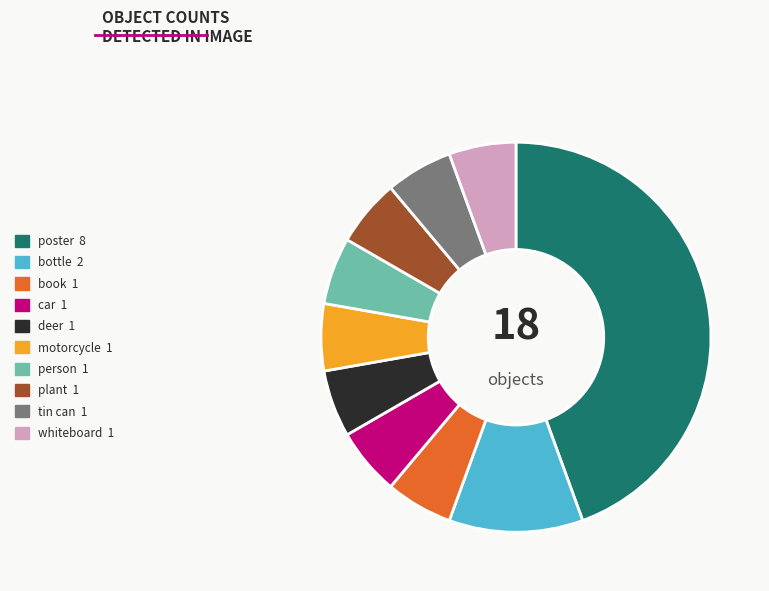

How many segments does this pie chart have?

10